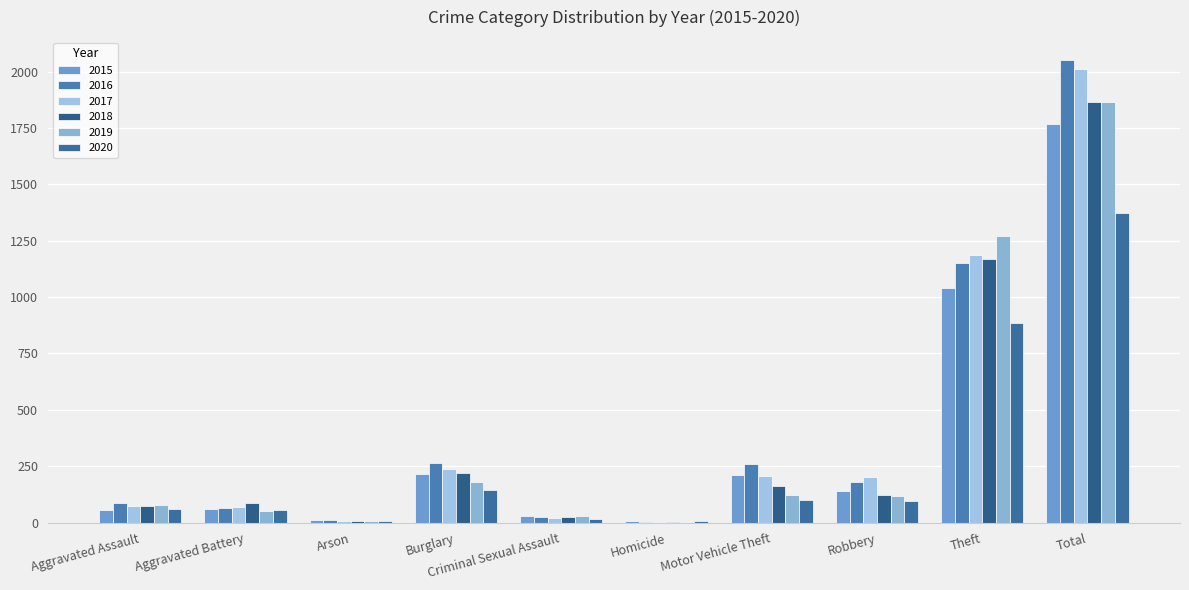

Does the chart contain stacked bars?

No